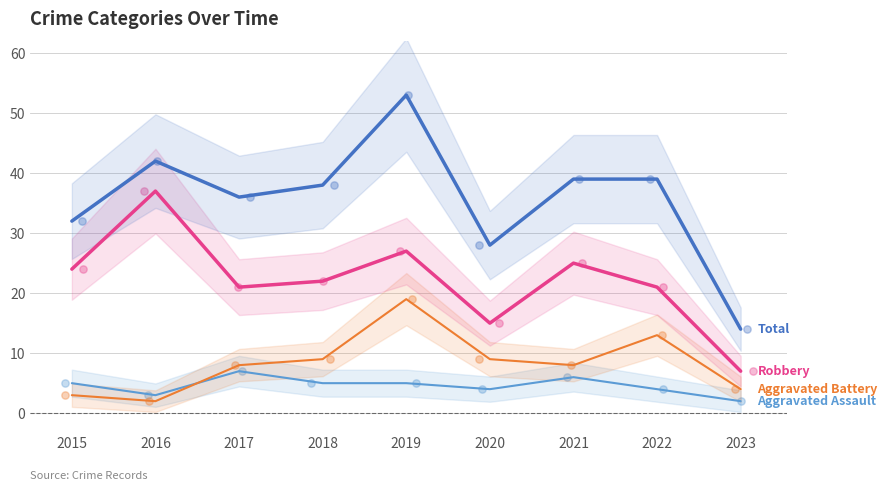

What is the total value across all series at 2016?

84